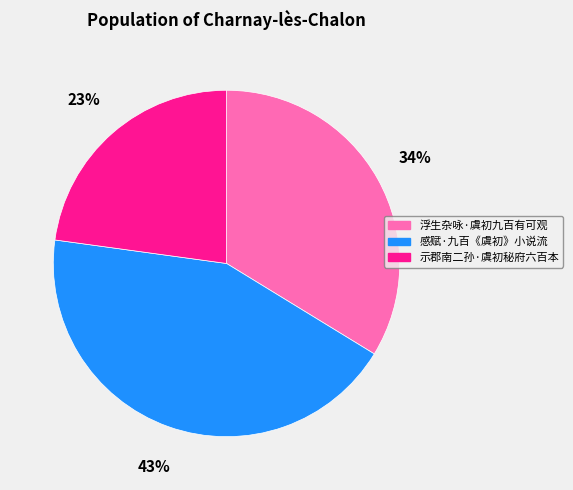

How many segments does this pie chart have?

3